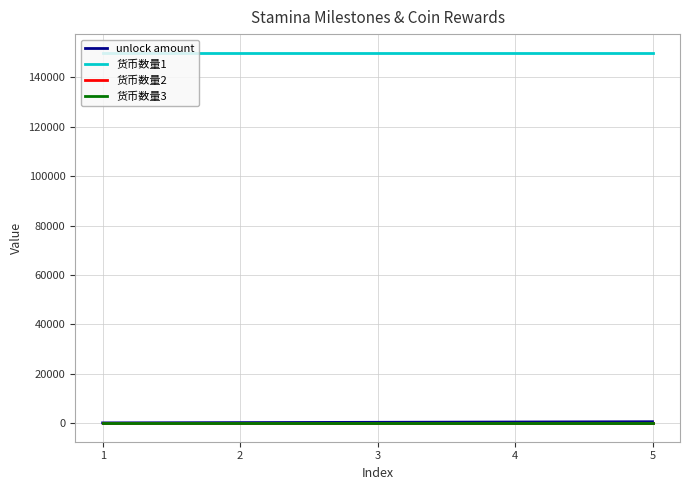

Does the chart have visible grid lines?

Yes